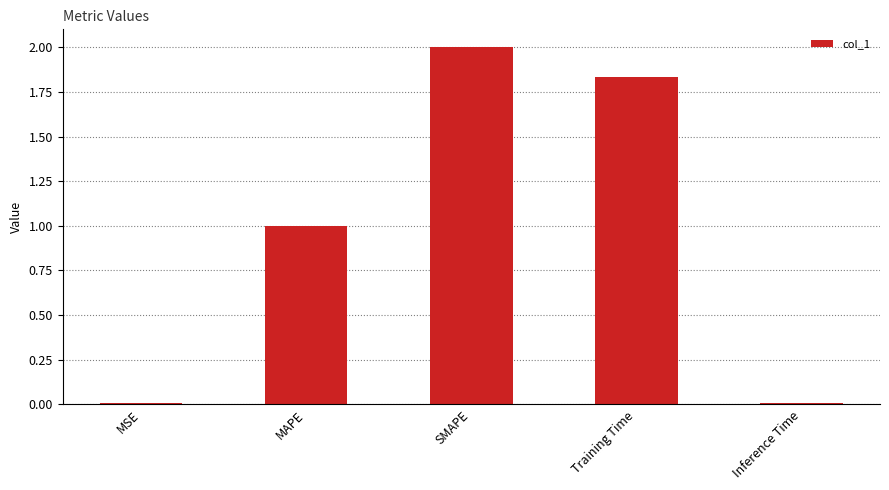

What is the sum of the values at Training Time and SMAPE?

3.8